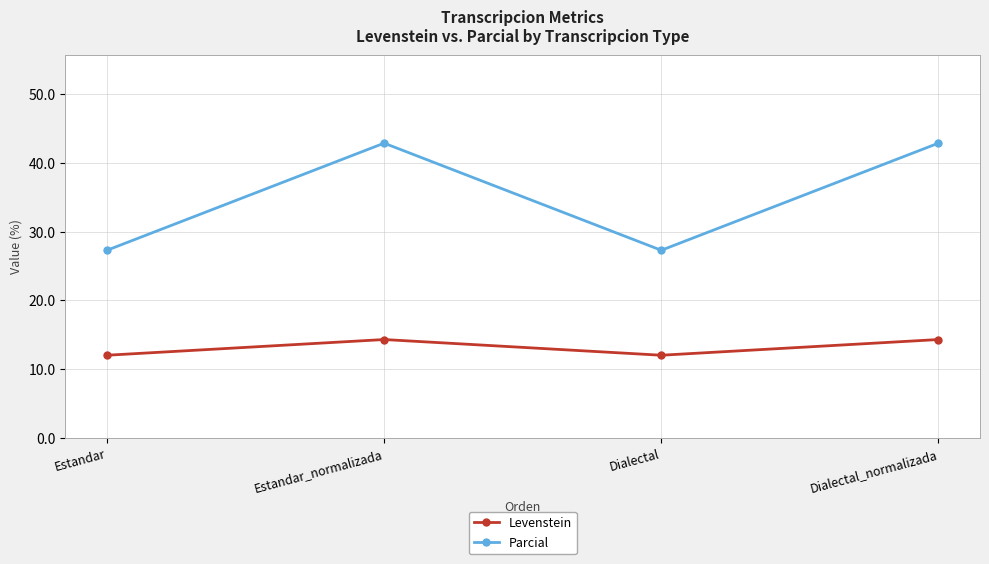

True or false: Parcial and Levenstein intersect in this chart.

False